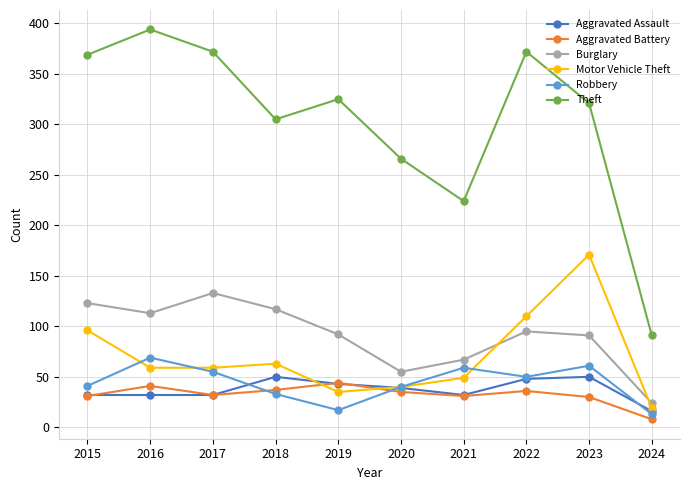

At how many categories does at least one series exceed 137?

9